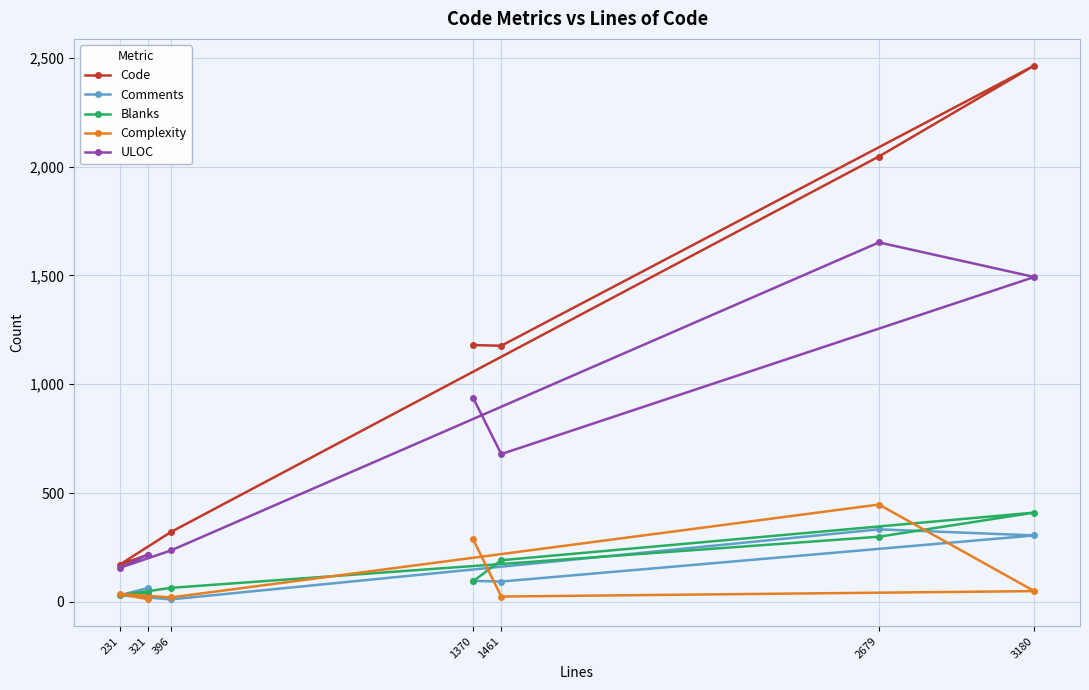

At 321, list the series in order from largest to smallest.

ULOC, Code, Comments, Blanks, Complexity